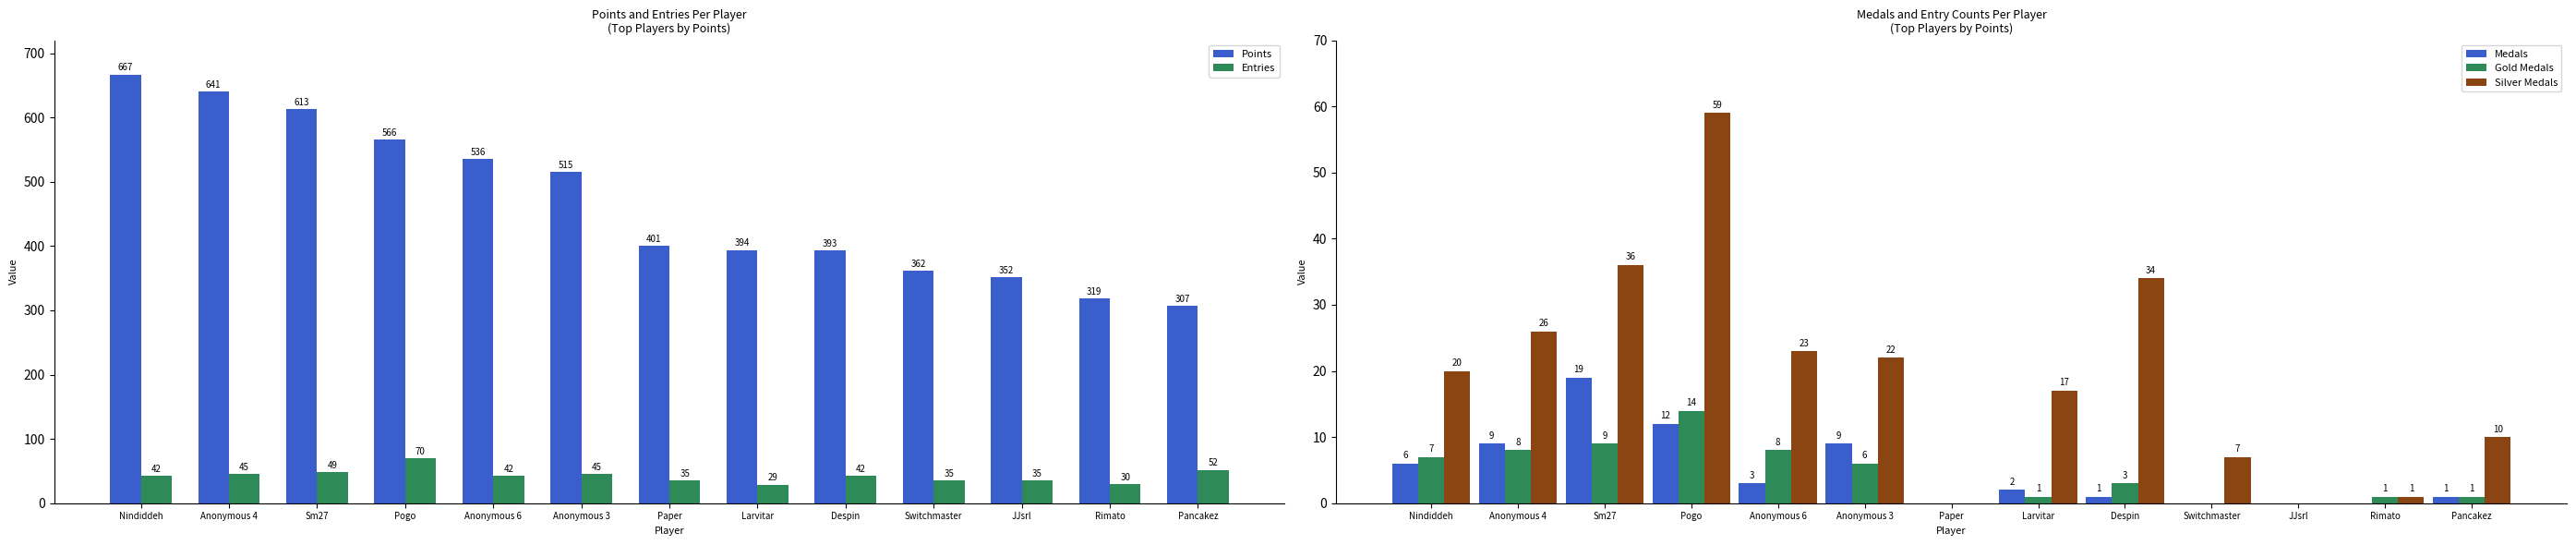

The Silver Medals series shows 32 at Nindiddeh. True or false?

False